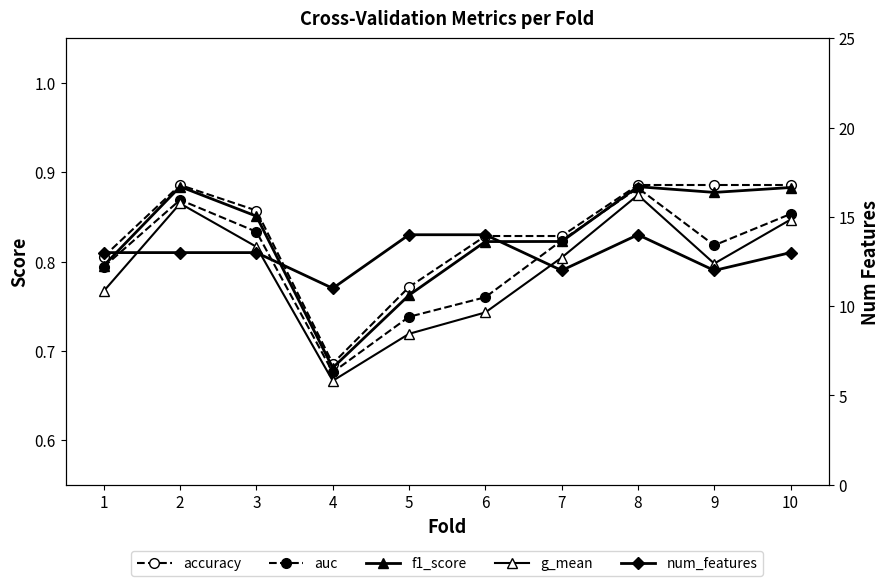

True or false: accuracy and f1_score intersect in this chart.

False